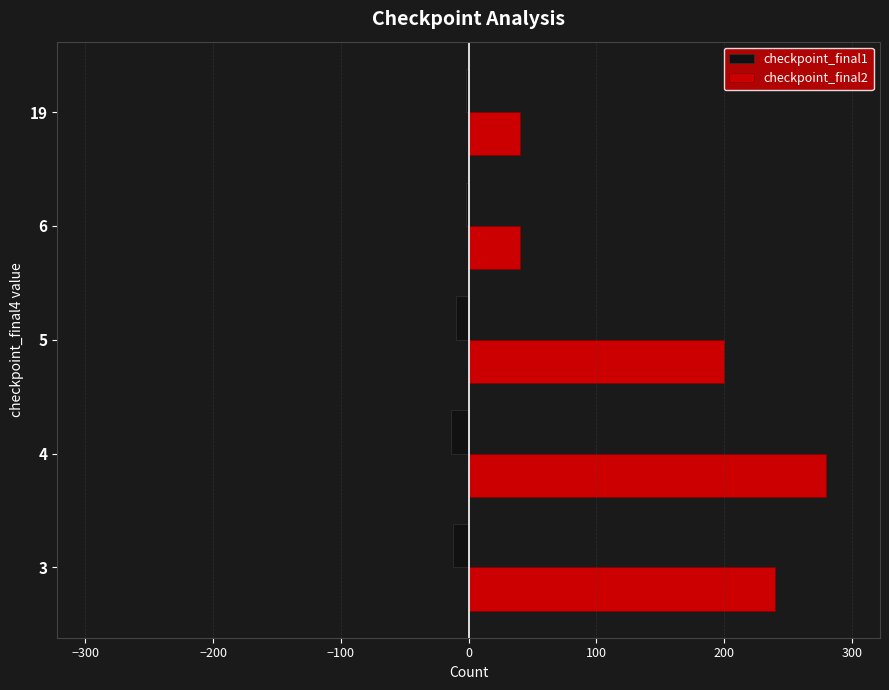

At how many categories does at least one series exceed 188?

3